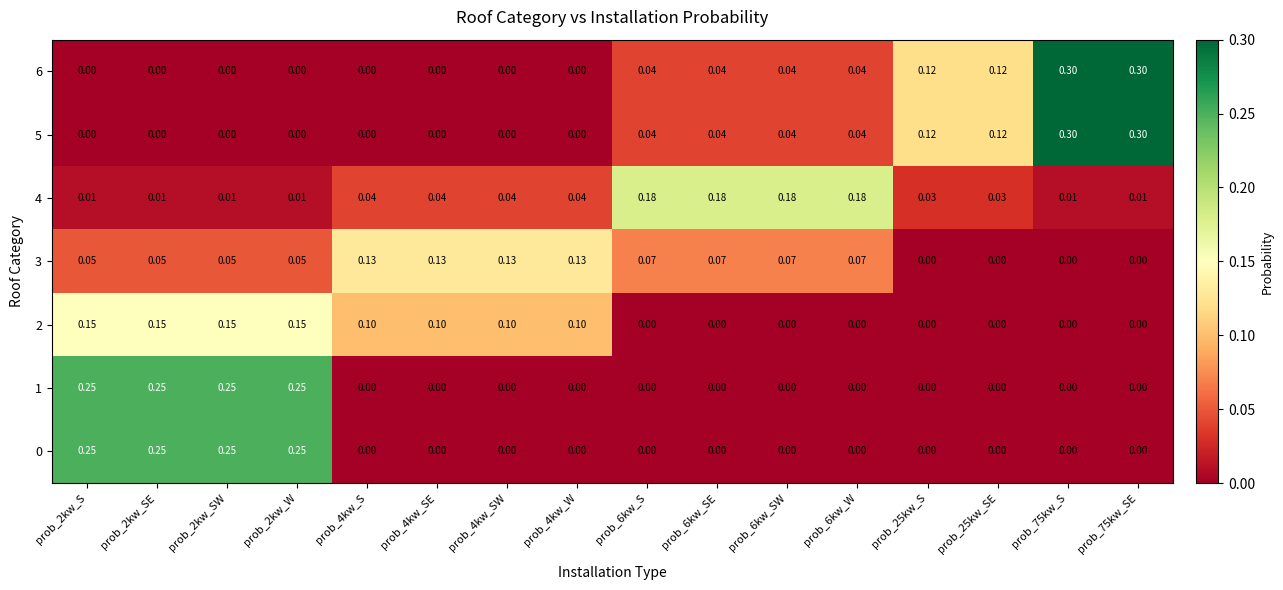

Is the value of 5 at prob_75kw_SE greater than the value of 1 at prob_4kw_W?

Yes